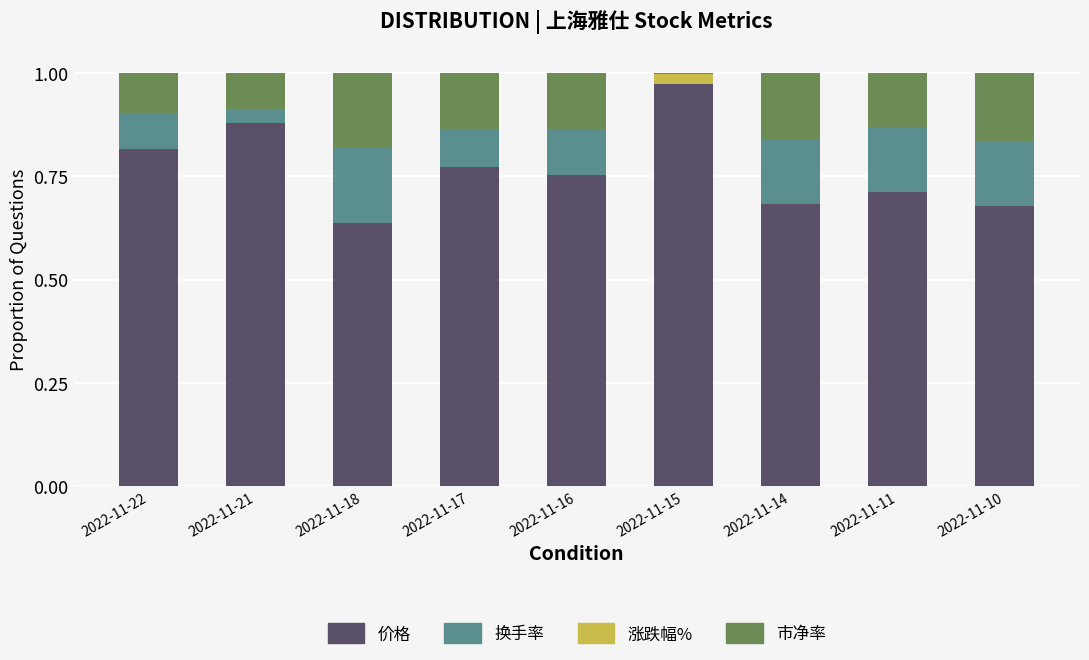

The value of 价格 at 2022-11-16 is 1.3. True or false?

False